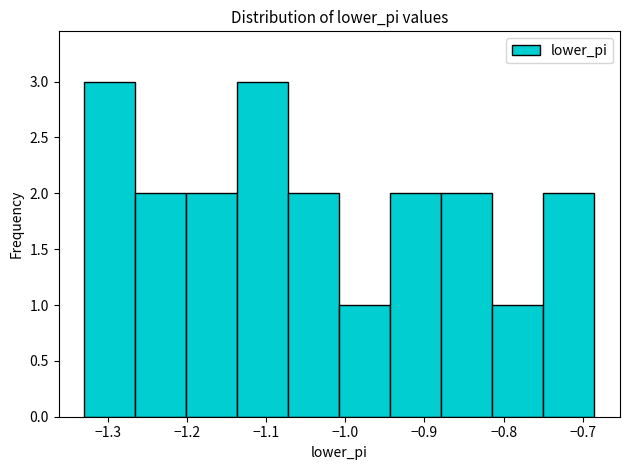

Reading left to right, transcribe this chart: for each bar, give the range it covers on the x-axis and its height. Neither the bar edges nor the heights are printed on the chart, so give them approximately, as read against the axes.

-1.33 to -1.27: 3
-1.27 to -1.20: 2
-1.20 to -1.14: 2
-1.14 to -1.07: 3
-1.07 to -1.01: 2
-1.01 to -0.94: 1
-0.94 to -0.88: 2
-0.88 to -0.81: 2
-0.81 to -0.75: 1
-0.75 to -0.69: 2